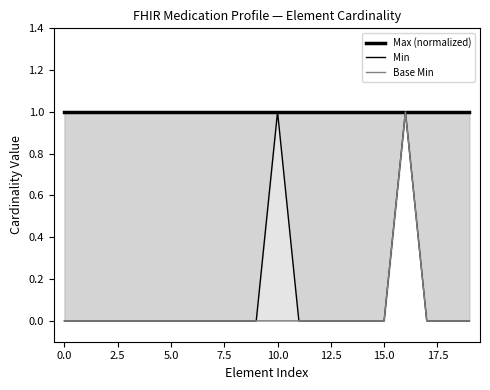

Rank the series by their maximum value, from highest to lowest.

Max (normalized), Min, Base Min